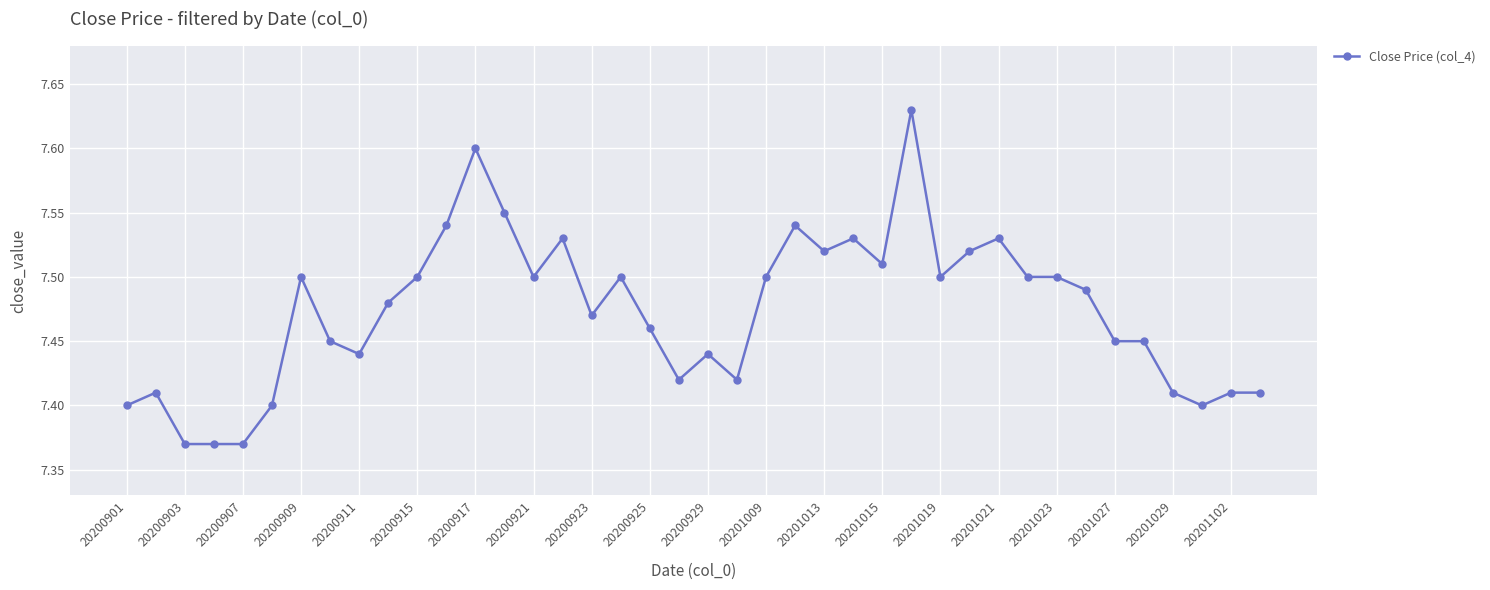

Does the chart display data point markers on the line(s)?

Yes